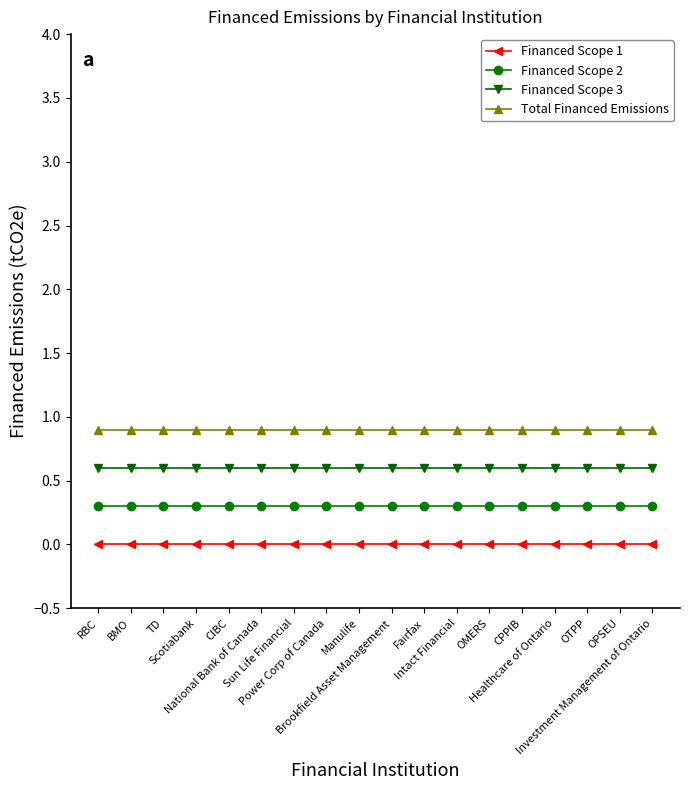

Which series has the largest total across all categories?

Total Financed Emissions